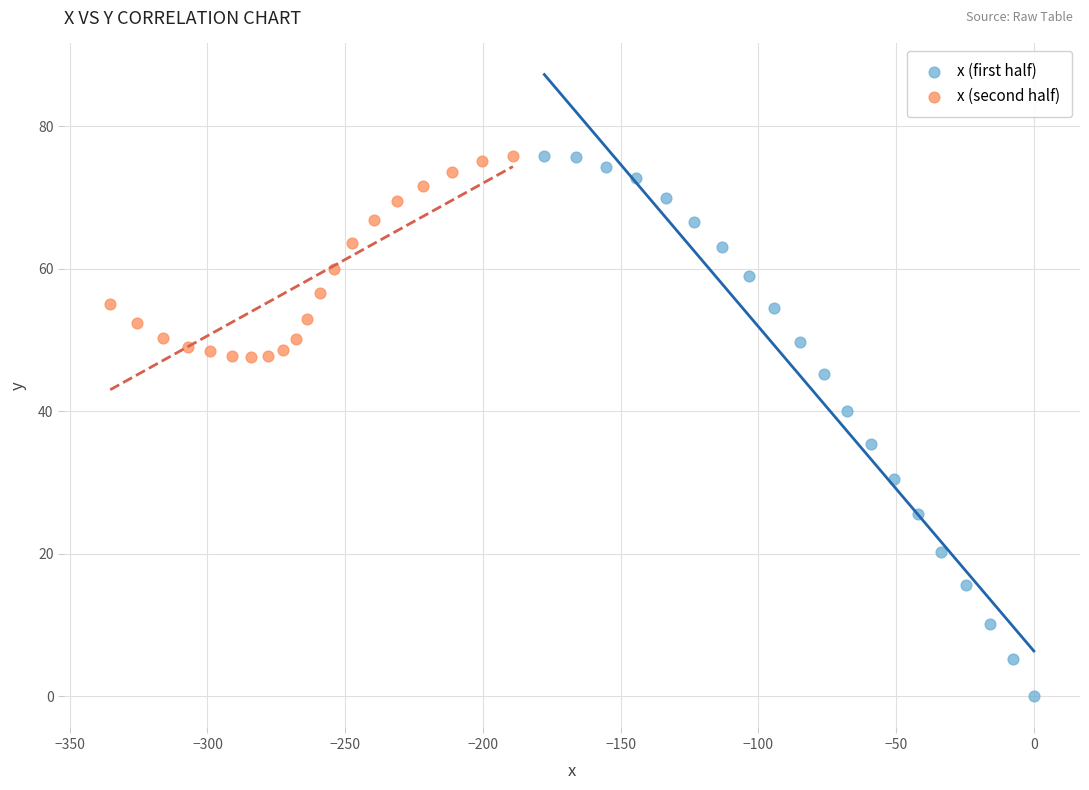

Which series reaches the minimum Y coordinate?

x (first half)